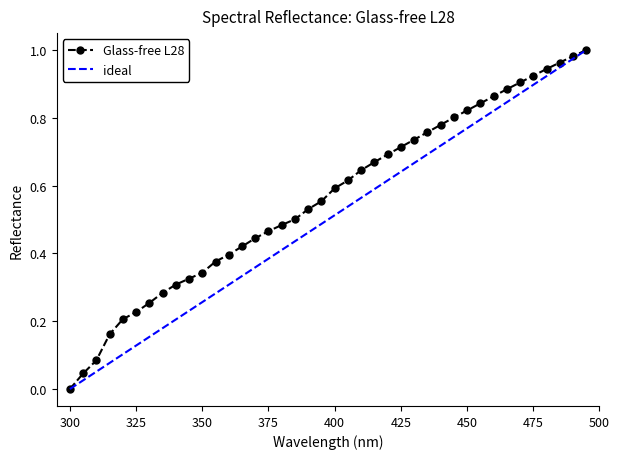

True or false: the data has more than 1 interior local peaks.

False